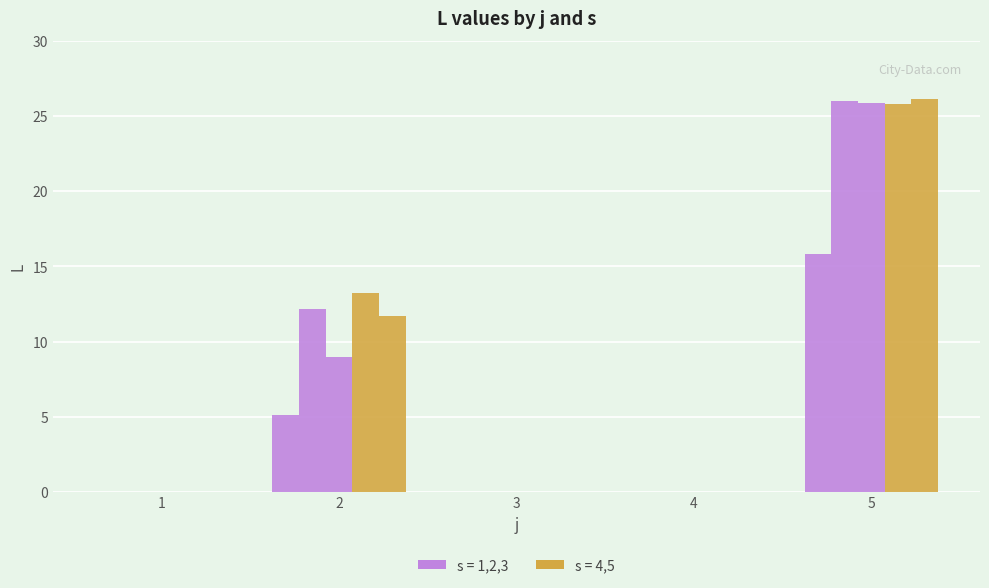

The value of L (s=3) at 5 is 25.9. True or false?

True